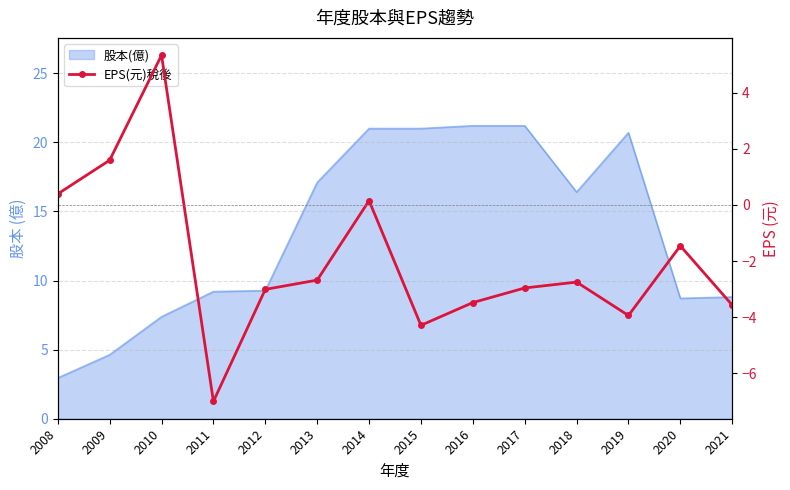

True or false: there are more than 0 points higher than both neighbors.

True